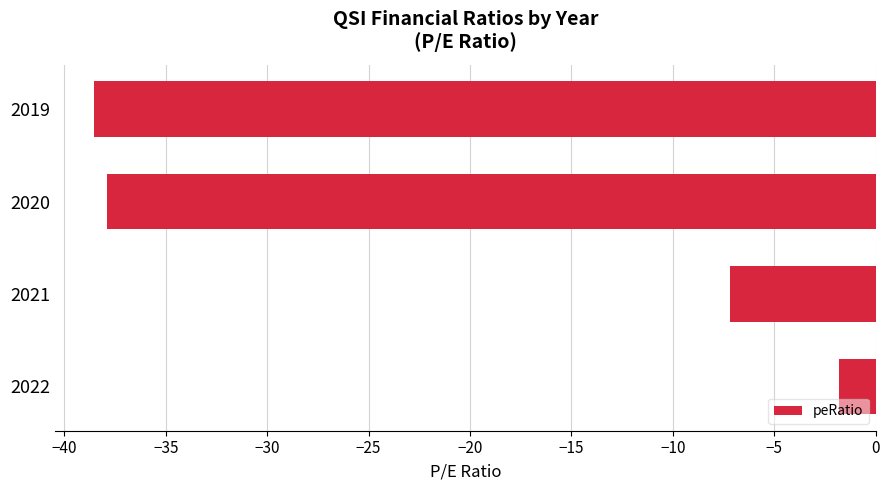

Reading top to bottom, list all the values displayed in this chart.

2019=-38.5	2020=-37.9	2021=-7.2	2022=-1.8